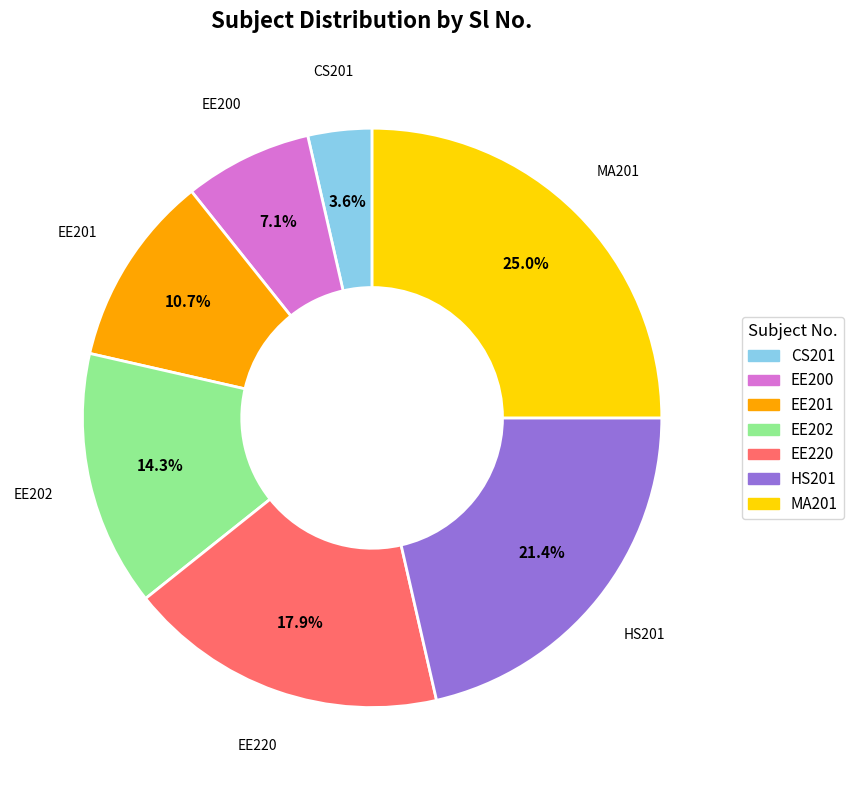

To the nearest percent, what percentage of the pie is EE202?

14%